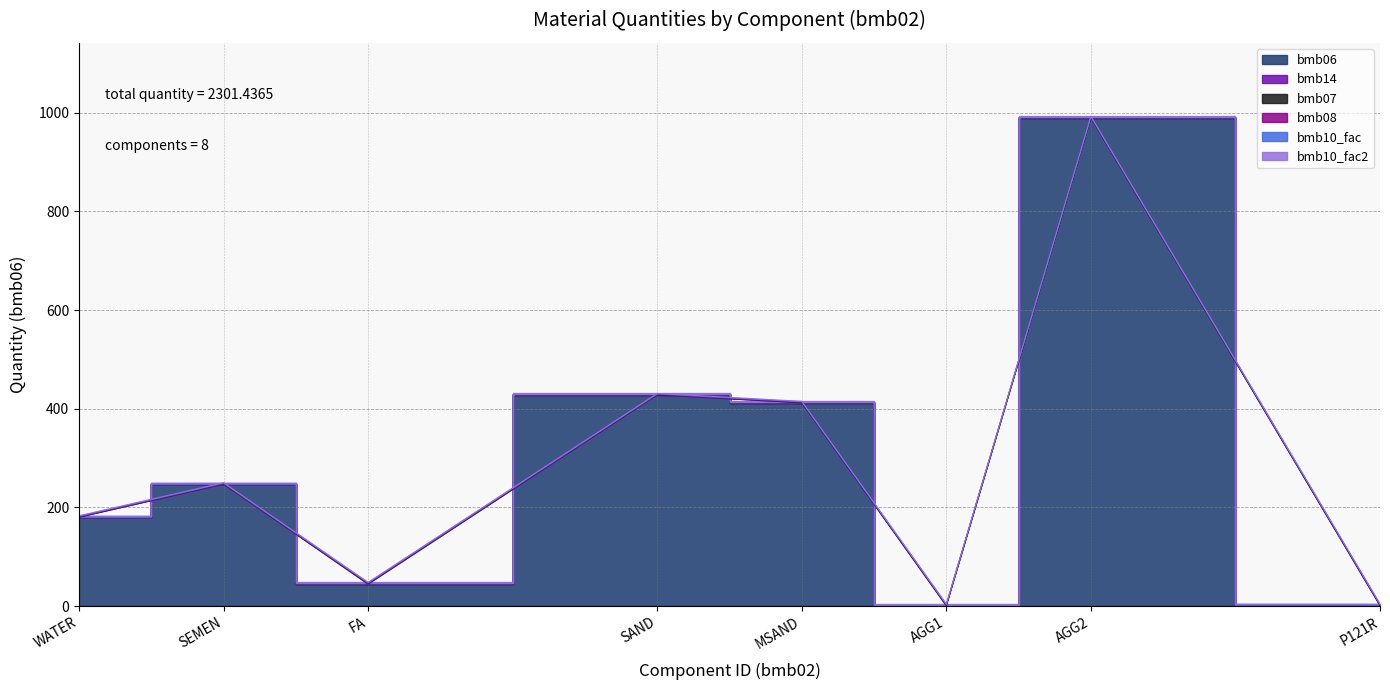

What is the value of the bmb07 point at the 4th from the left?

1.0